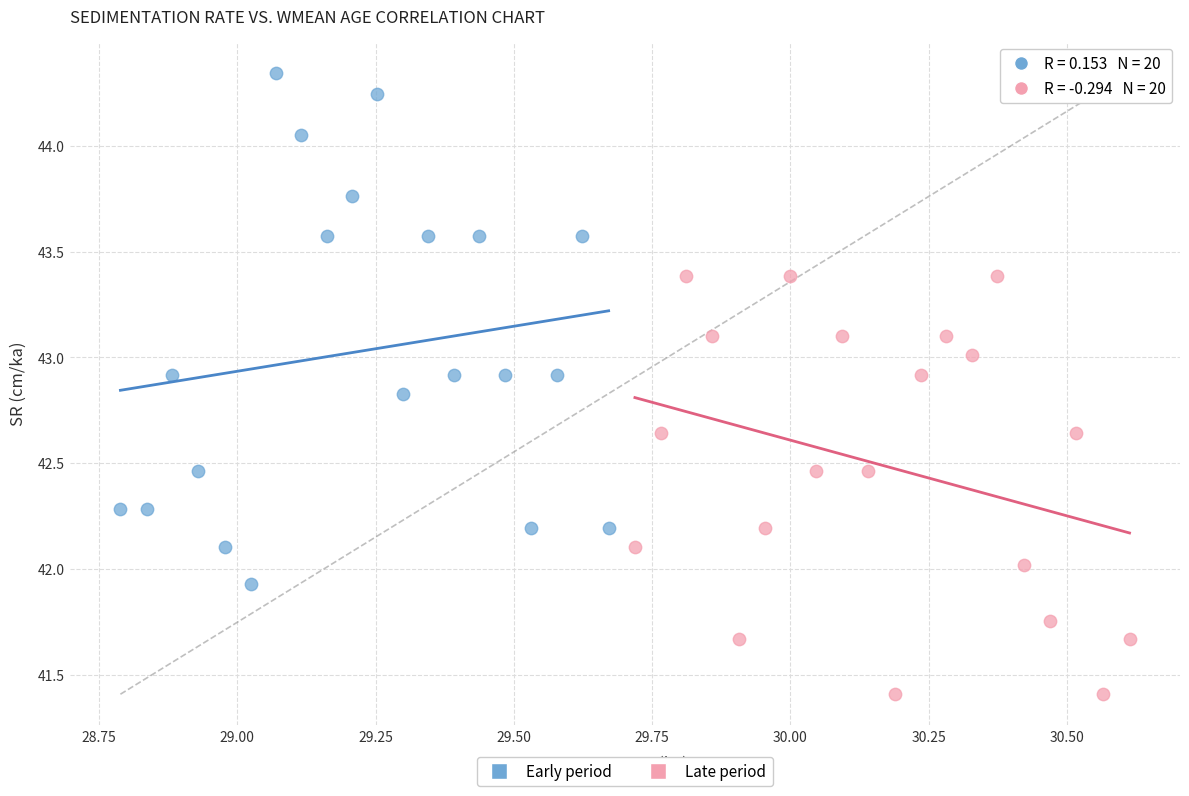

What are all the series names shown in the legend?

Early period, Late period